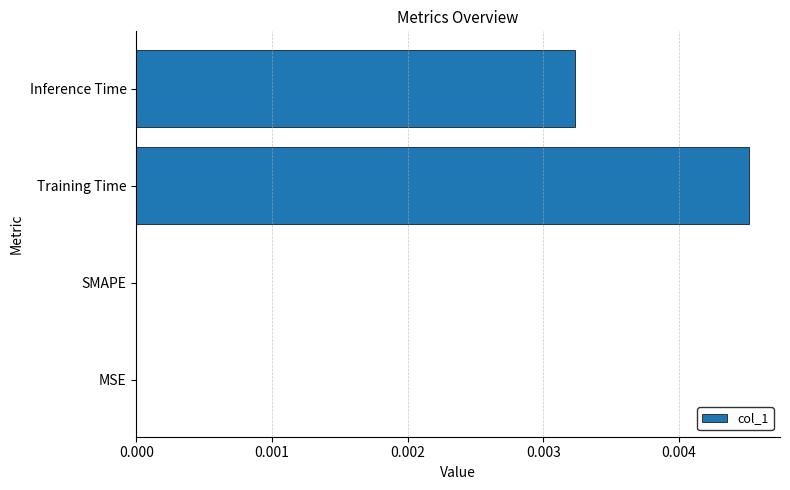

Which has a higher value, SMAPE or Training Time?

Training Time